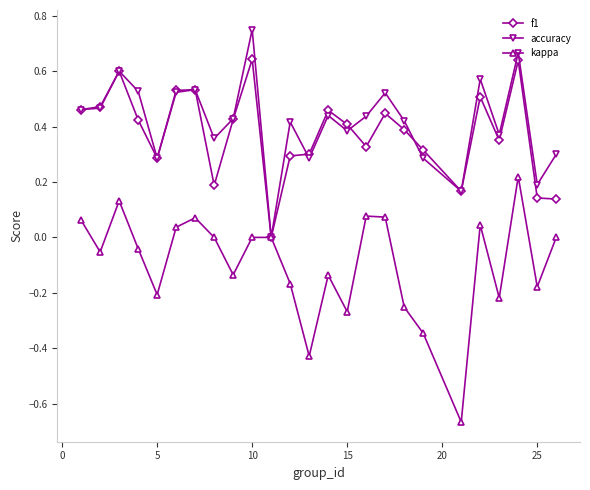

Which series has the widest spread of values?

kappa